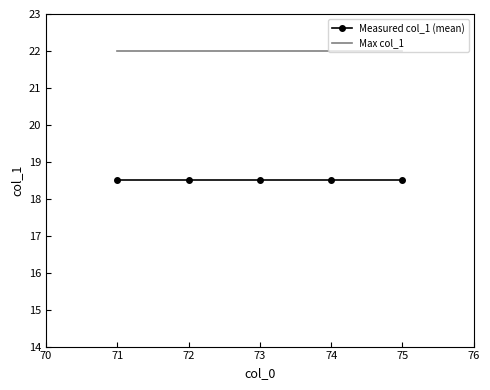

At 74, list the series in order from smallest to largest.

Measured col_1 (mean), Max col_1